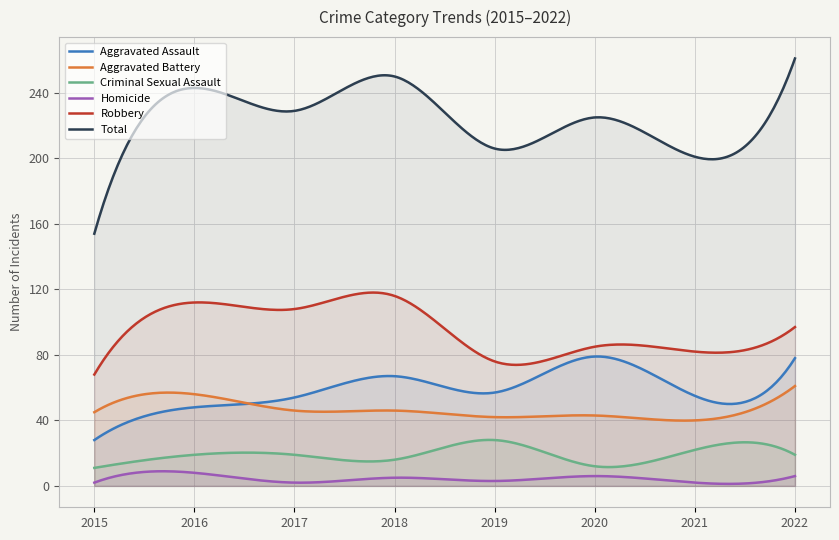

What is the sum of all Robbery values?

28539.1